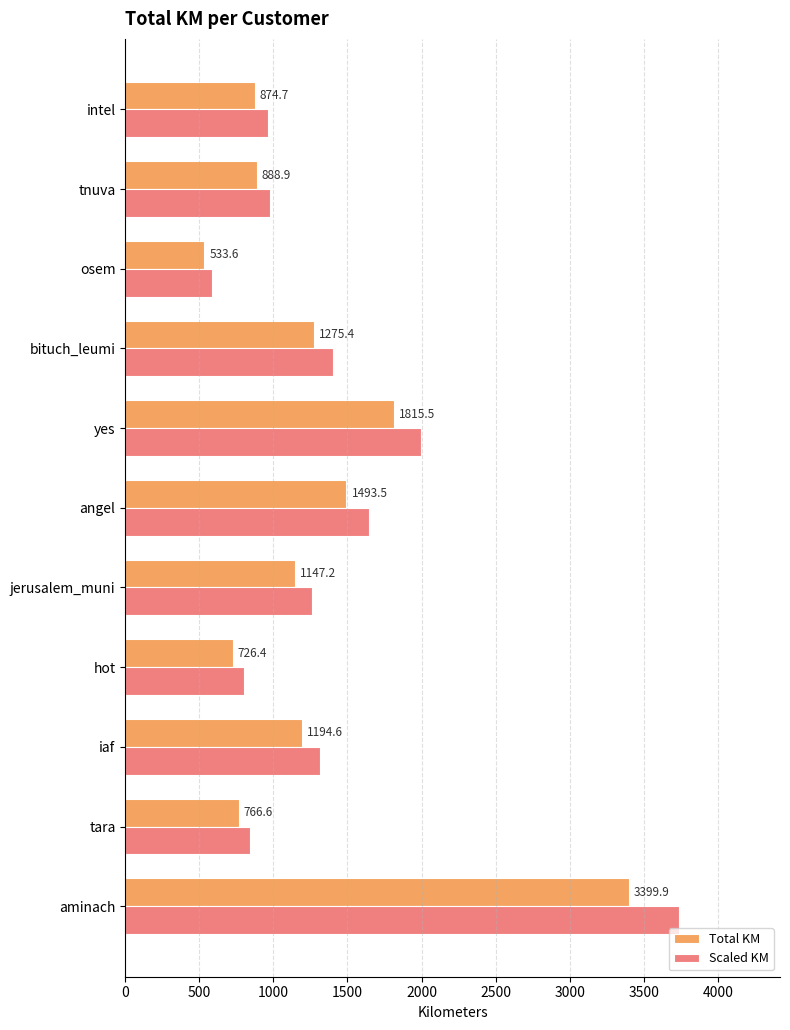

What are all the series names shown in the legend?

Total KM, Scaled KM